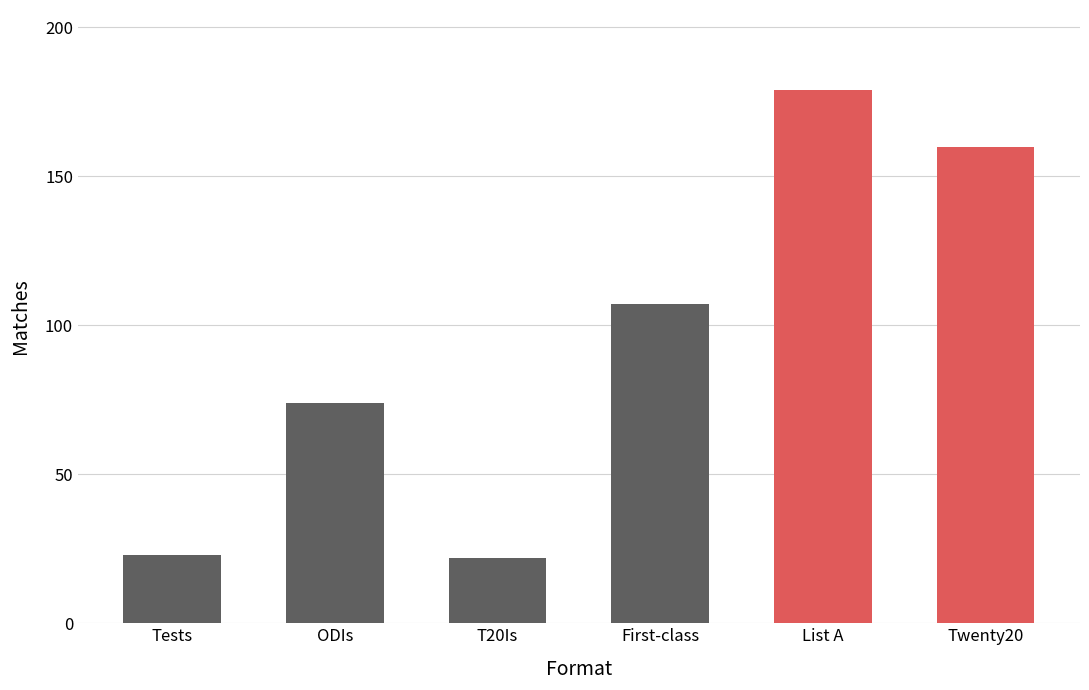

What is the approximate value at ODIs?

74